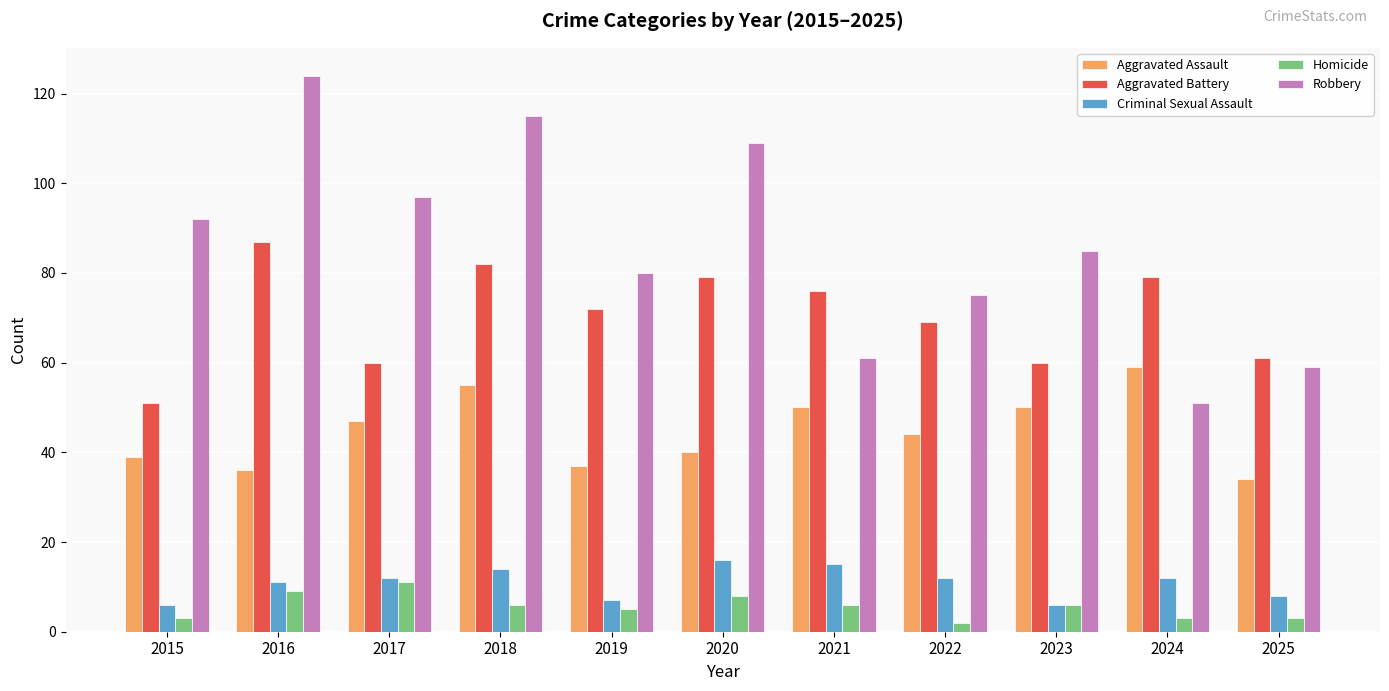

At how many categories does at least one series exceed 49?

11